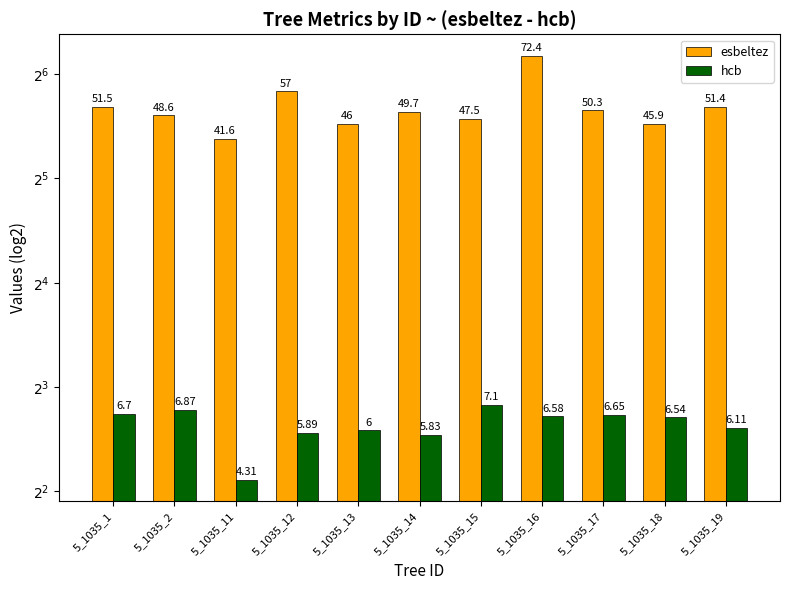

How many bars are there in total?

22